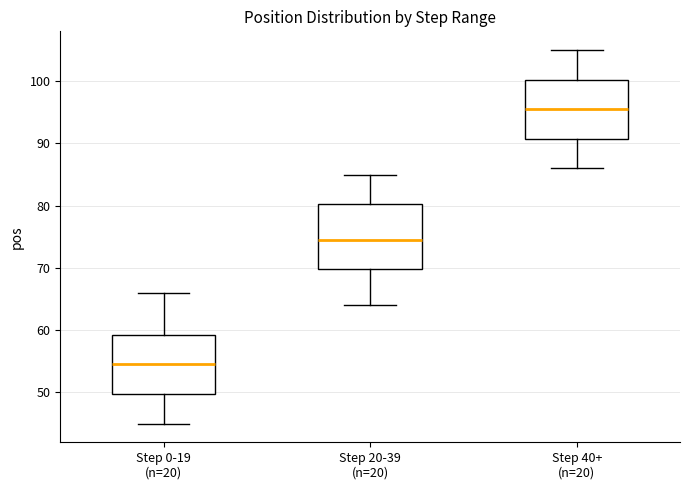

Reading left to right, read every box against the y-axis: the position of its median line, the range the box covers, and the ends of its whiskers. The values are not printed on the chart, so give them approximately, as read against the axis.

Step 0-19 (n=20): median 55, box 50 to 59, whiskers 45 to 66
Step 20-39 (n=20): median 75, box 70 to 80, whiskers 64 to 85
Step 40+ (n=20): median 96, box 91 to 100, whiskers 86 to 105